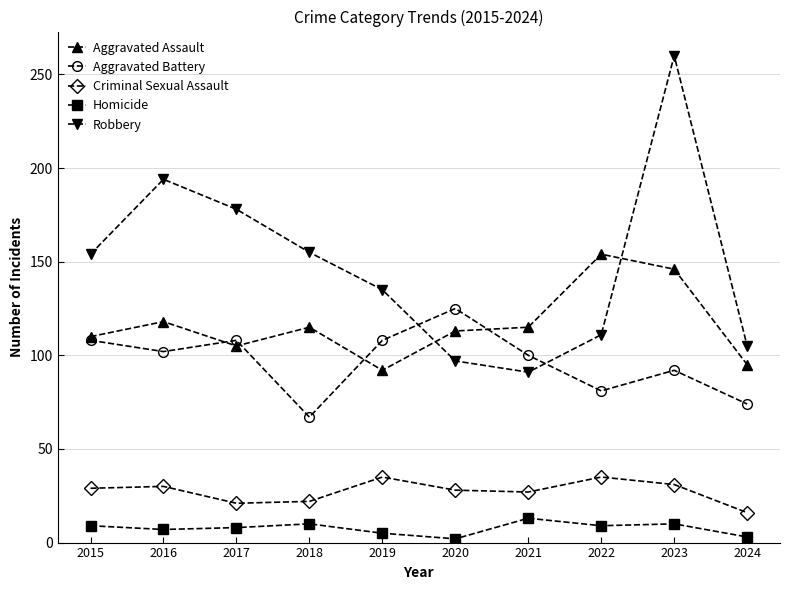

Which label corresponds to the largest value in the chart?

2023